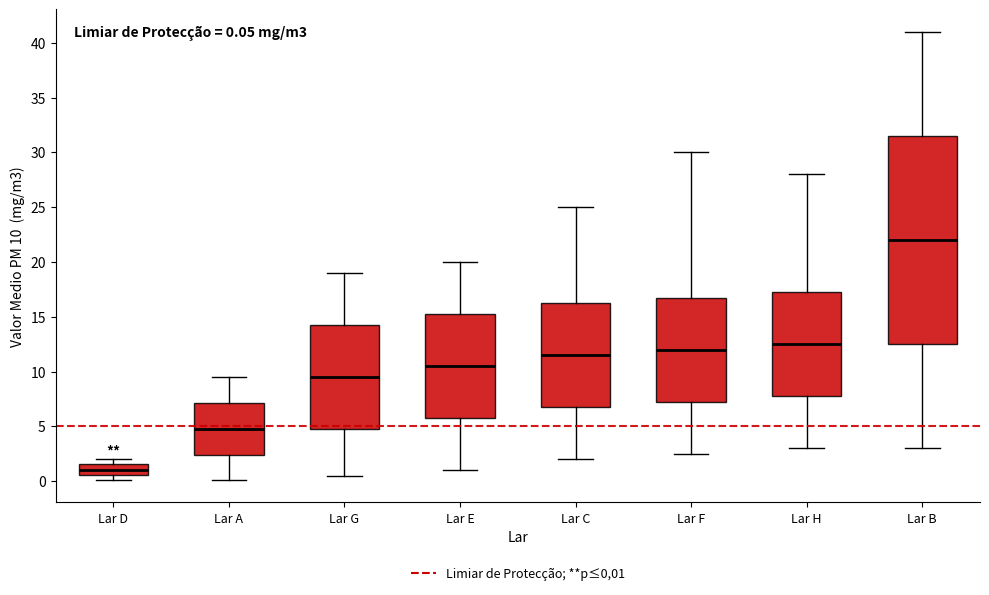

Which box's median line is the lowest?

Lar D